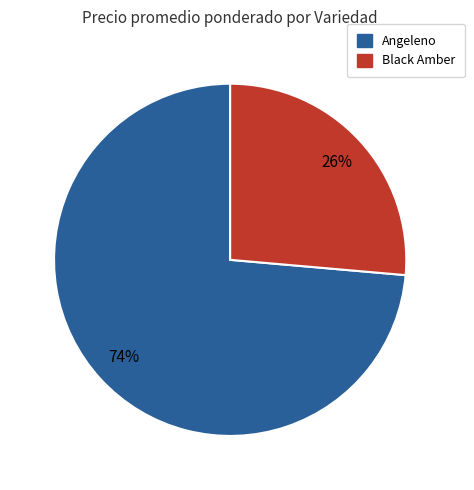

To the nearest percent, what is the average slice percentage?

50%